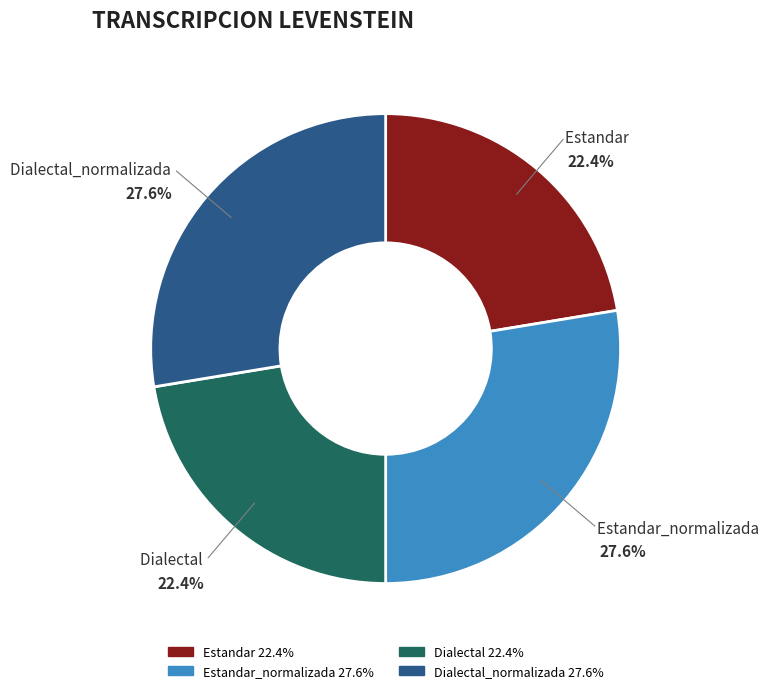

How many slices are in this pie chart?

4